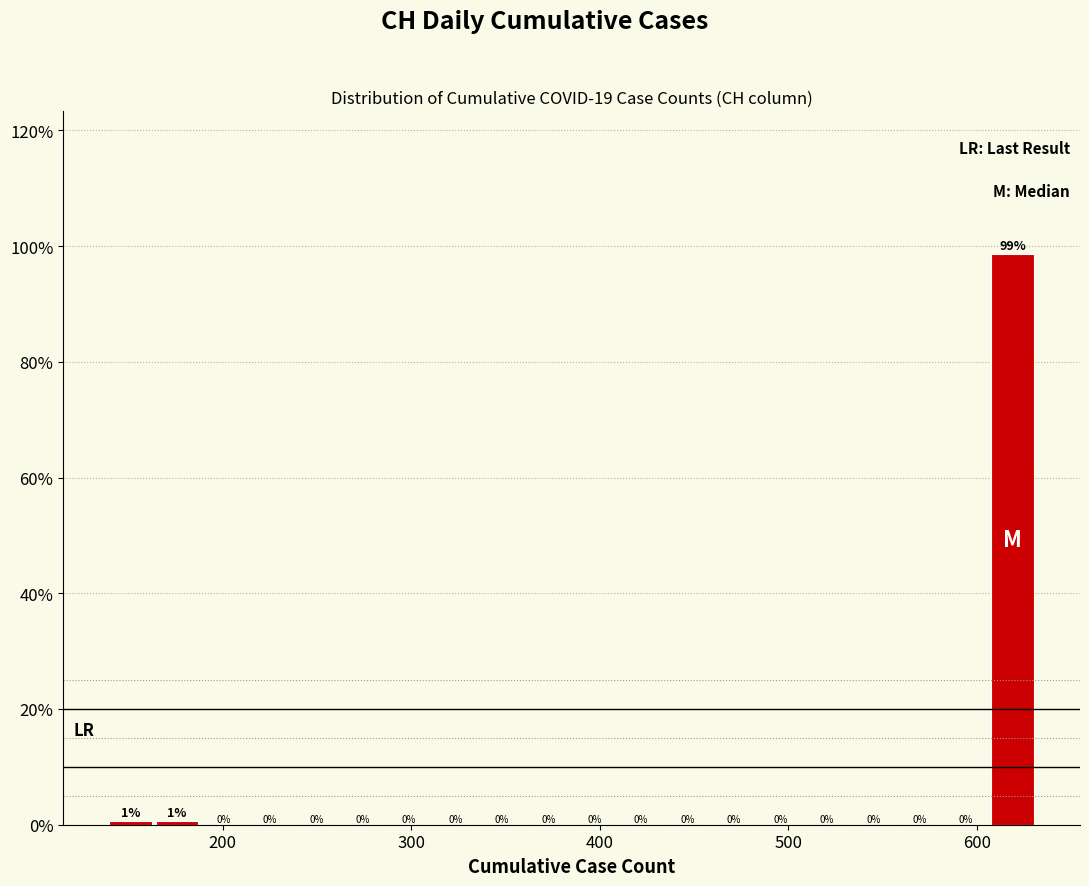

Around what value on the x-axis is the tallest bar? Give the approximate position of its centre, as read against the axis.

620